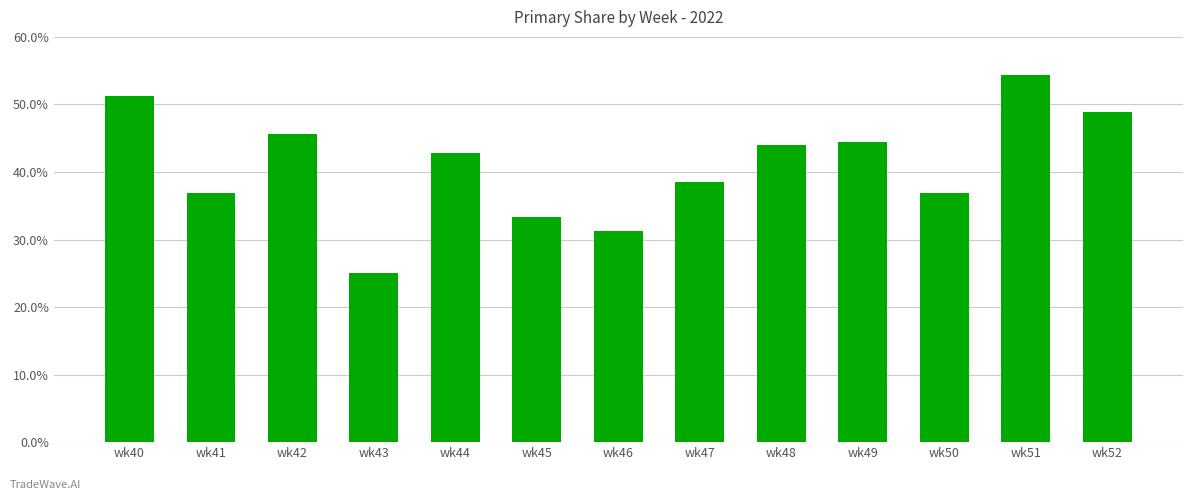

What is the value of the 6th bar from the left?

33.3